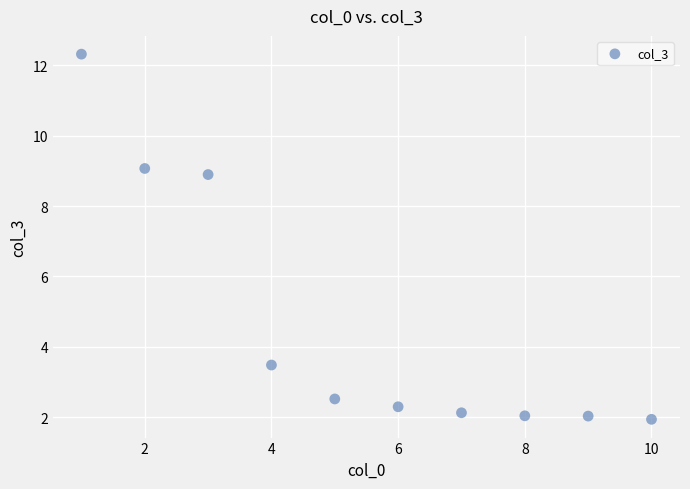

What is the average Y value?

4.7